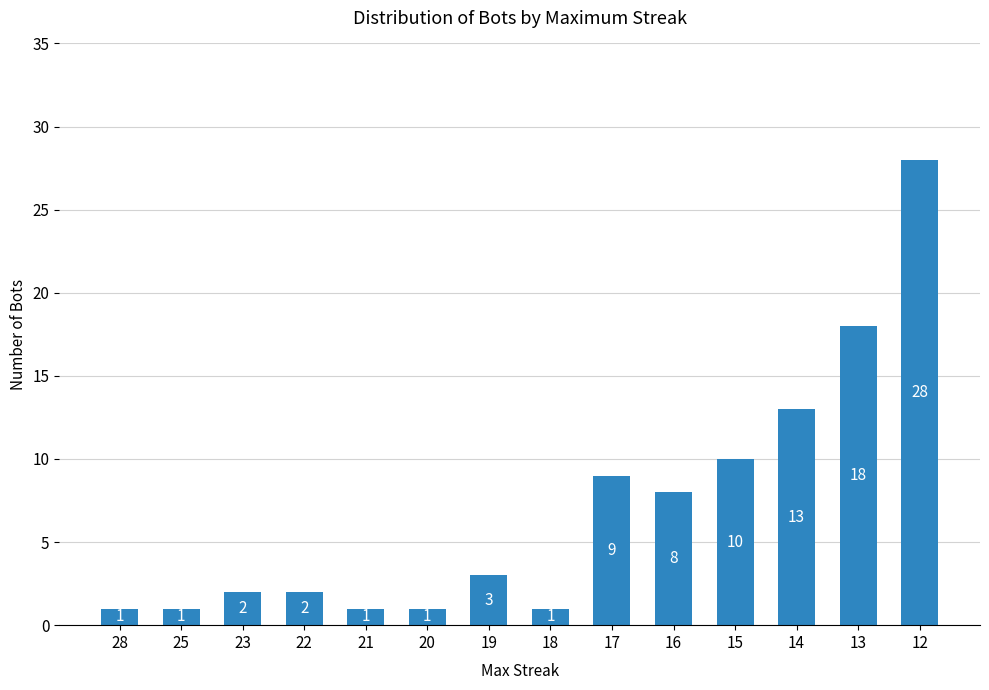

Where is the data nearest to the value 14?

14